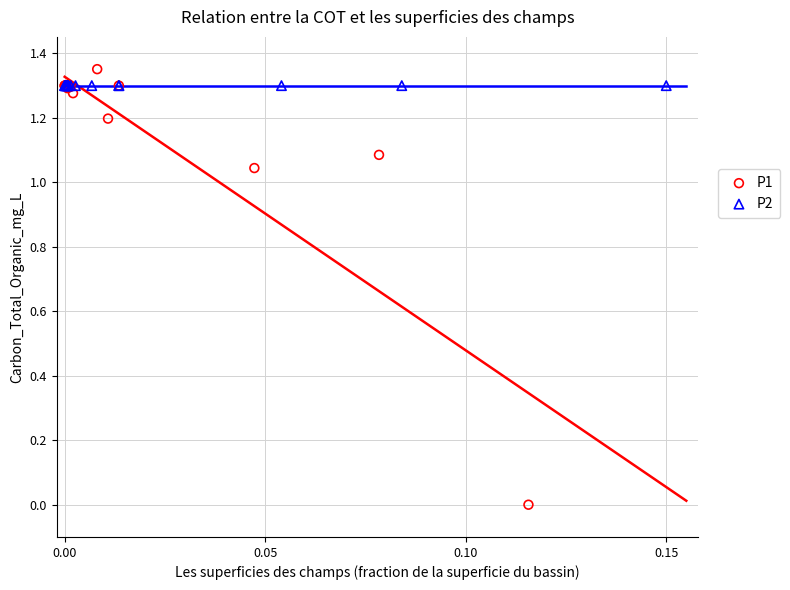

Which series reaches the maximum Y coordinate?

P1